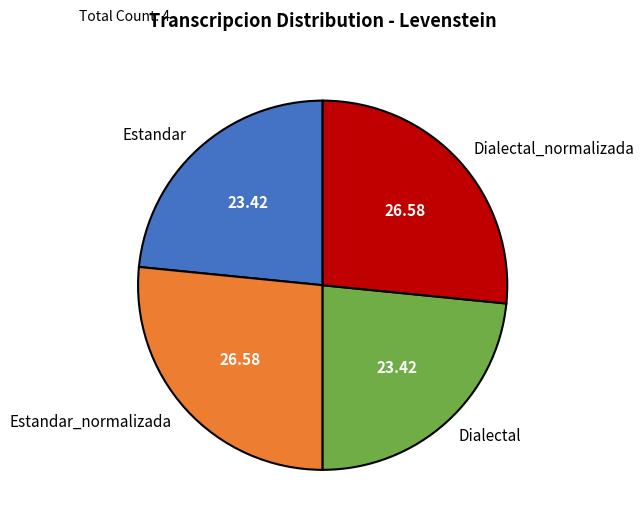

Between Dialectal_normalizada and Estandar, which is larger?

Dialectal_normalizada